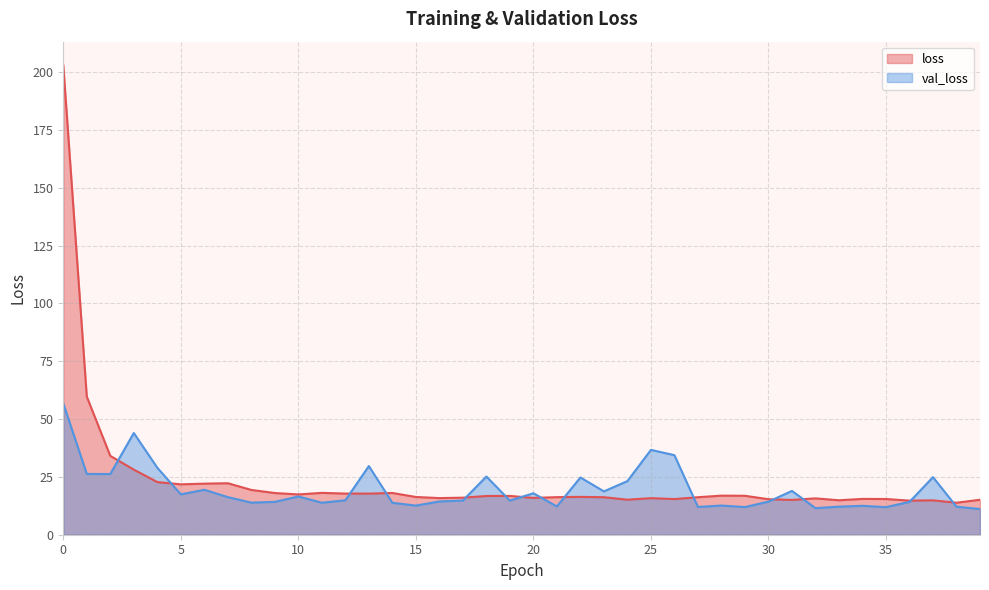

What value does the loss series have at 21?

16.2